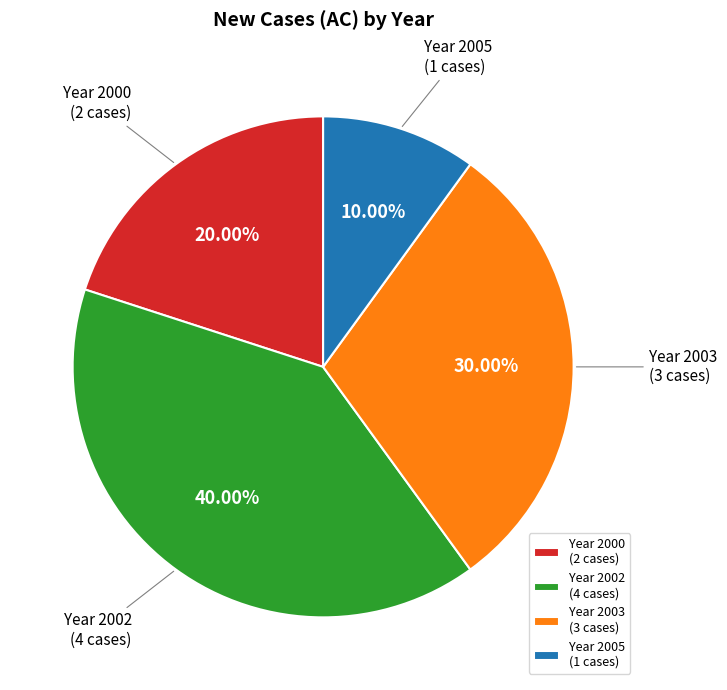

Which category has the smallest portion of the pie?

Year 2005 (1 cases)